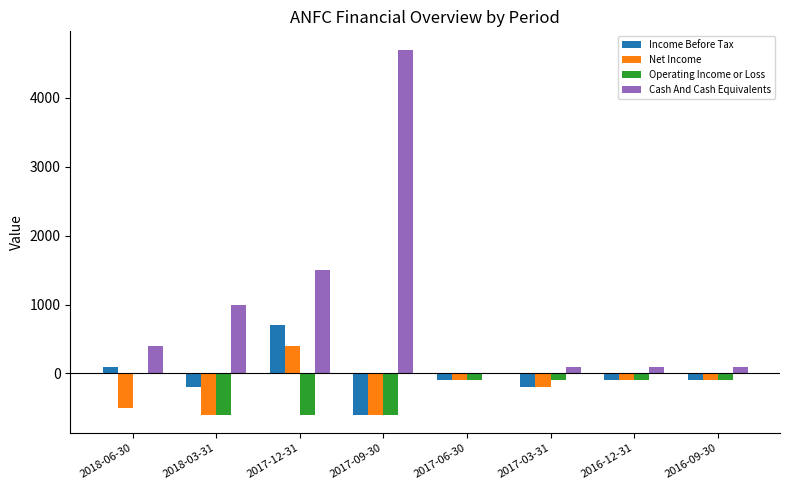

What is the sum of all Income Before Tax values?

-500